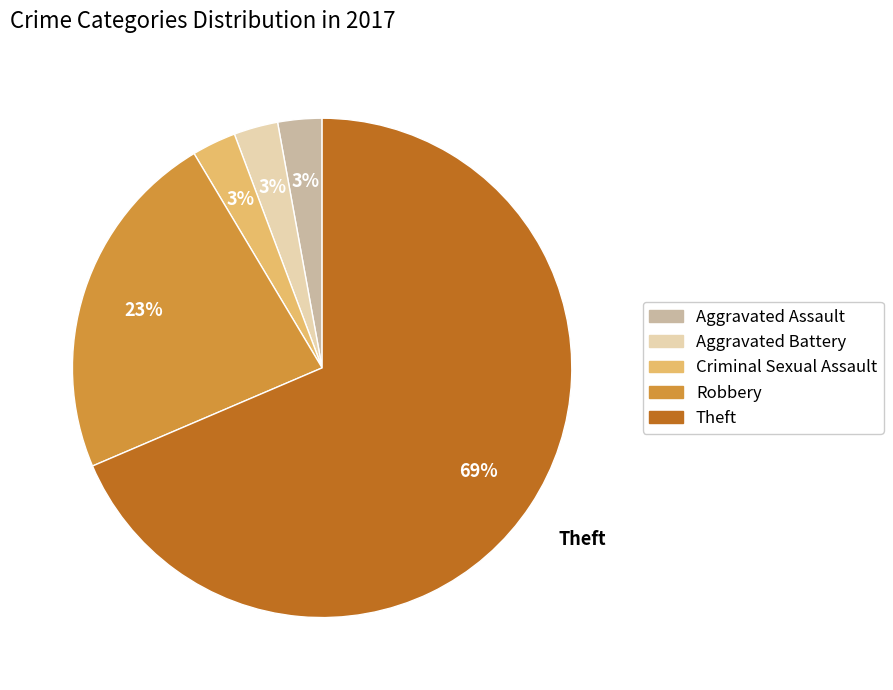

What is the largest slice in the pie chart?

Theft